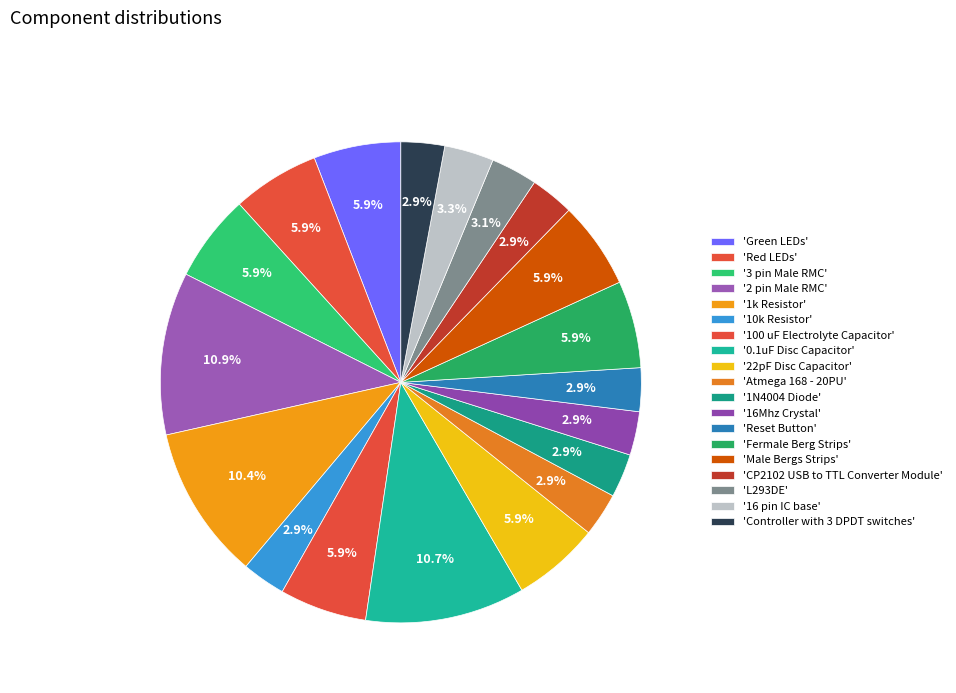

To the nearest percent, what is the difference between the largest and smallest slice percentages?

8%